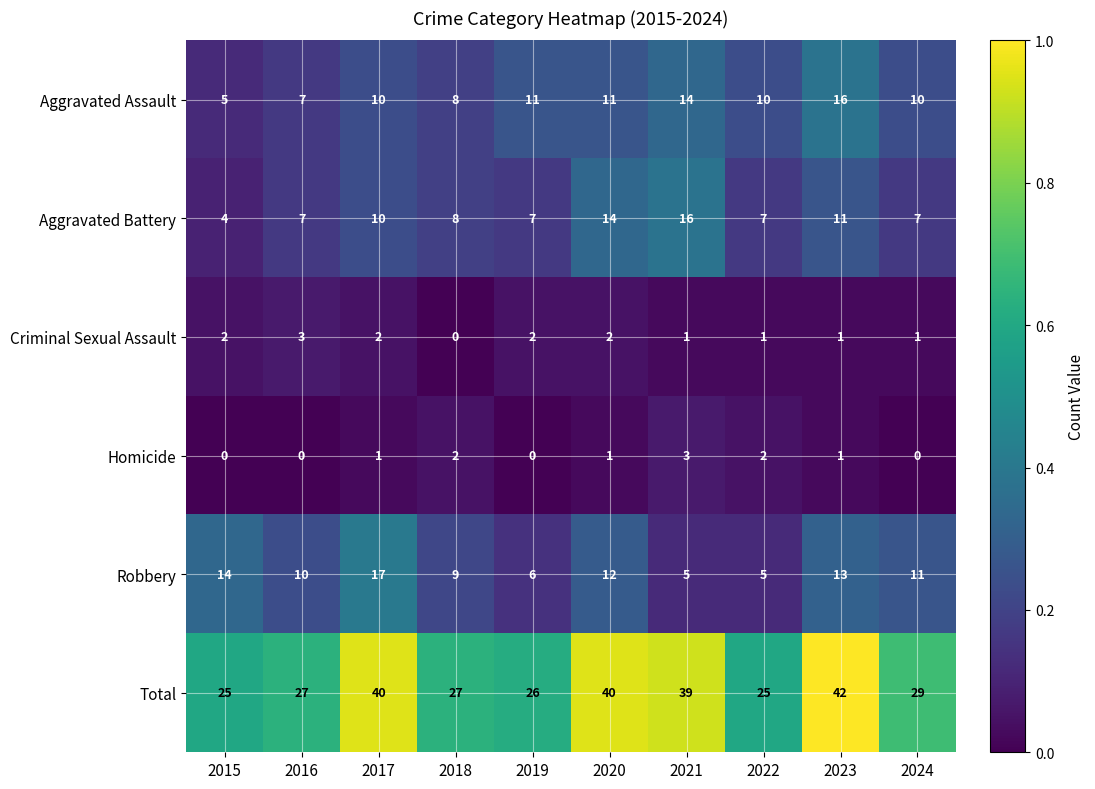

What is the average value of the Total series?

32